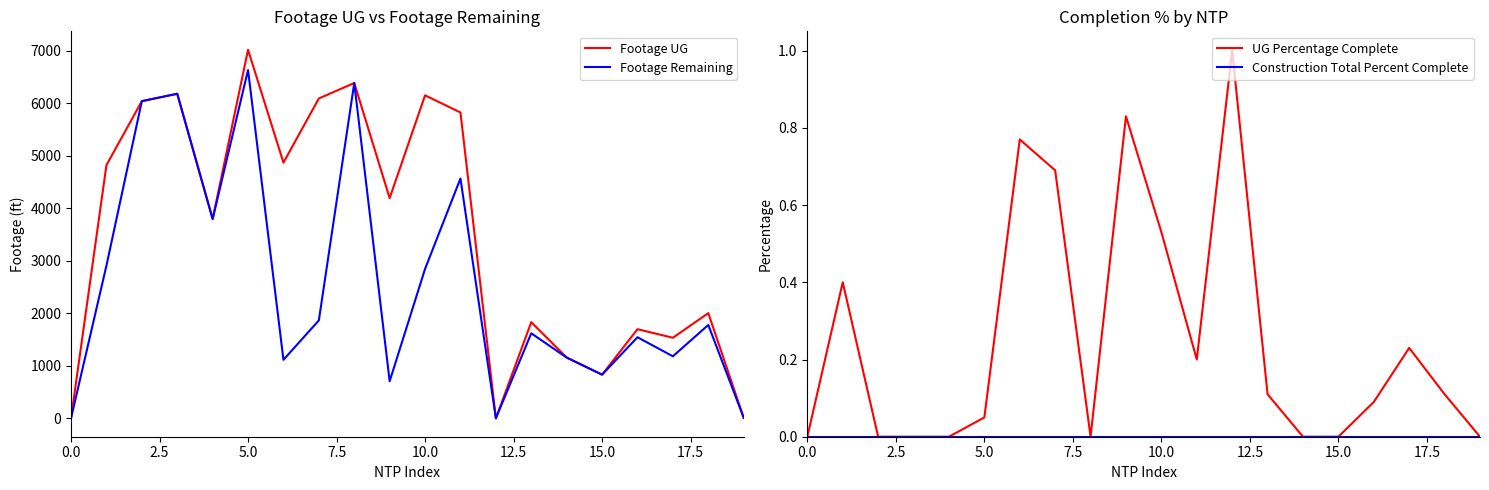

What is the maximum value for Footage UG?

7020